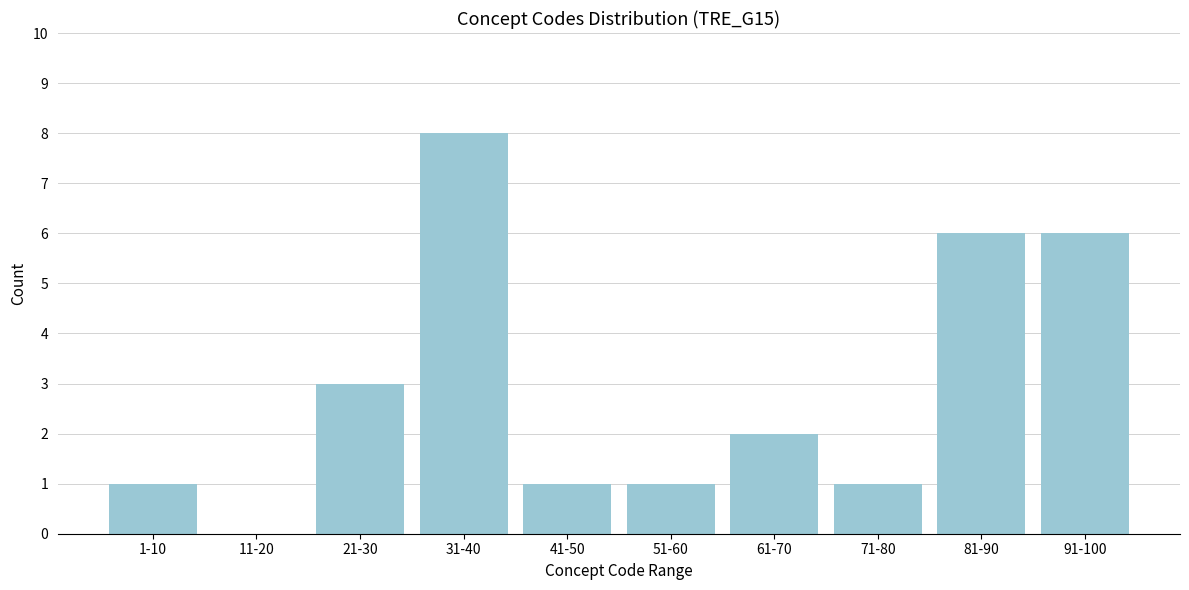

Reading left to right, transcribe all the data shown in this chart.

1-10=1	11-20=0	21-30=3	31-40=8	41-50=1	51-60=1	61-70=2	71-80=1	81-90=6	91-100=6